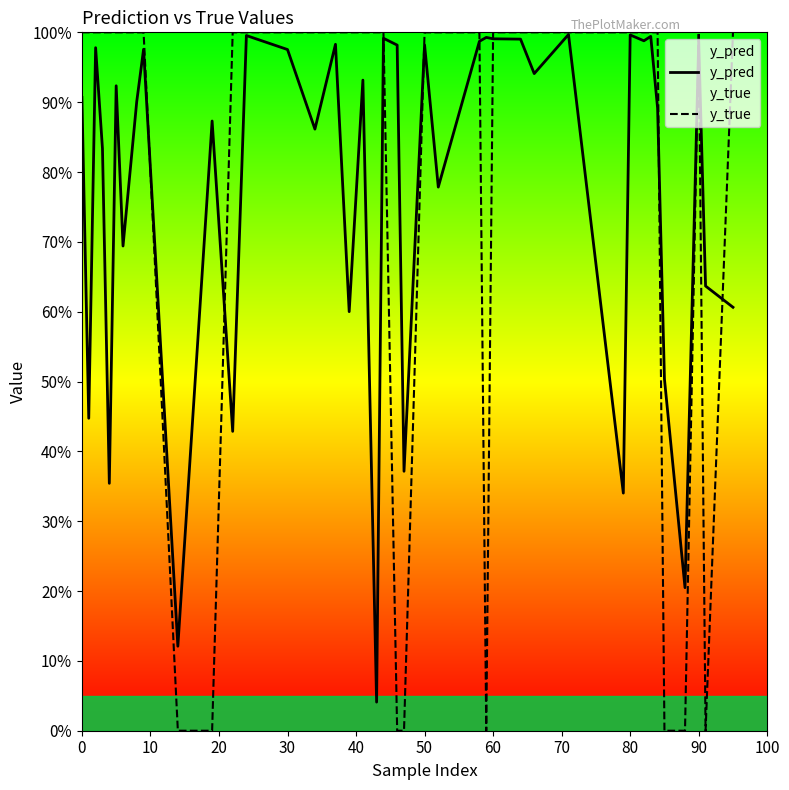

How many interior local valleys does the y_true series have?

2